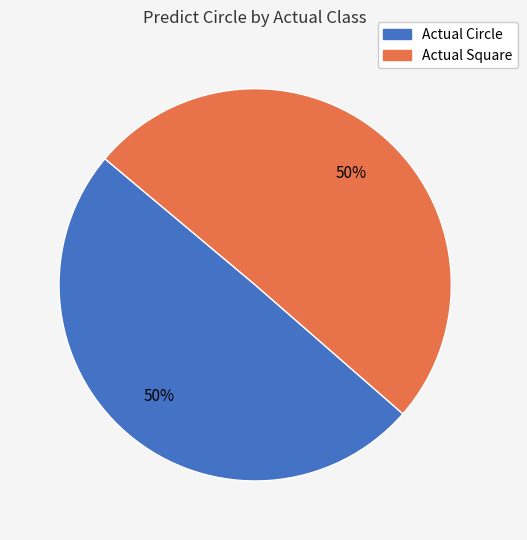

What percentage is the Actual Square slice, to the nearest percent?

50%